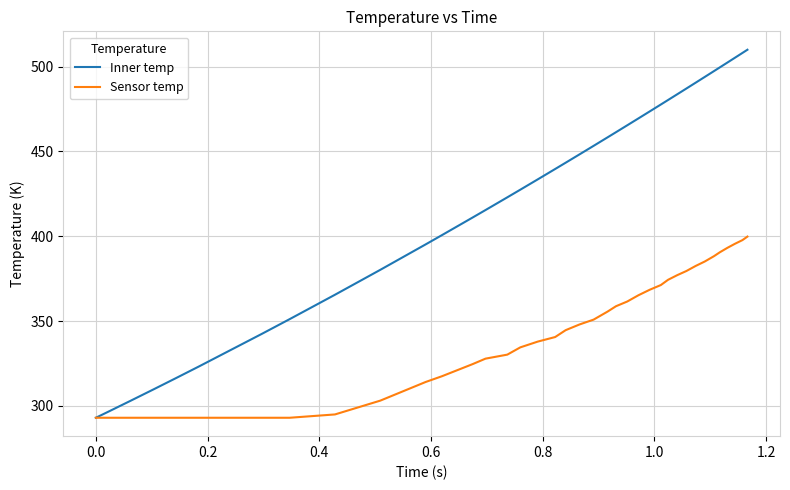

List the series in order of their overall mean, lowest first.

Sensor temp, Inner temp